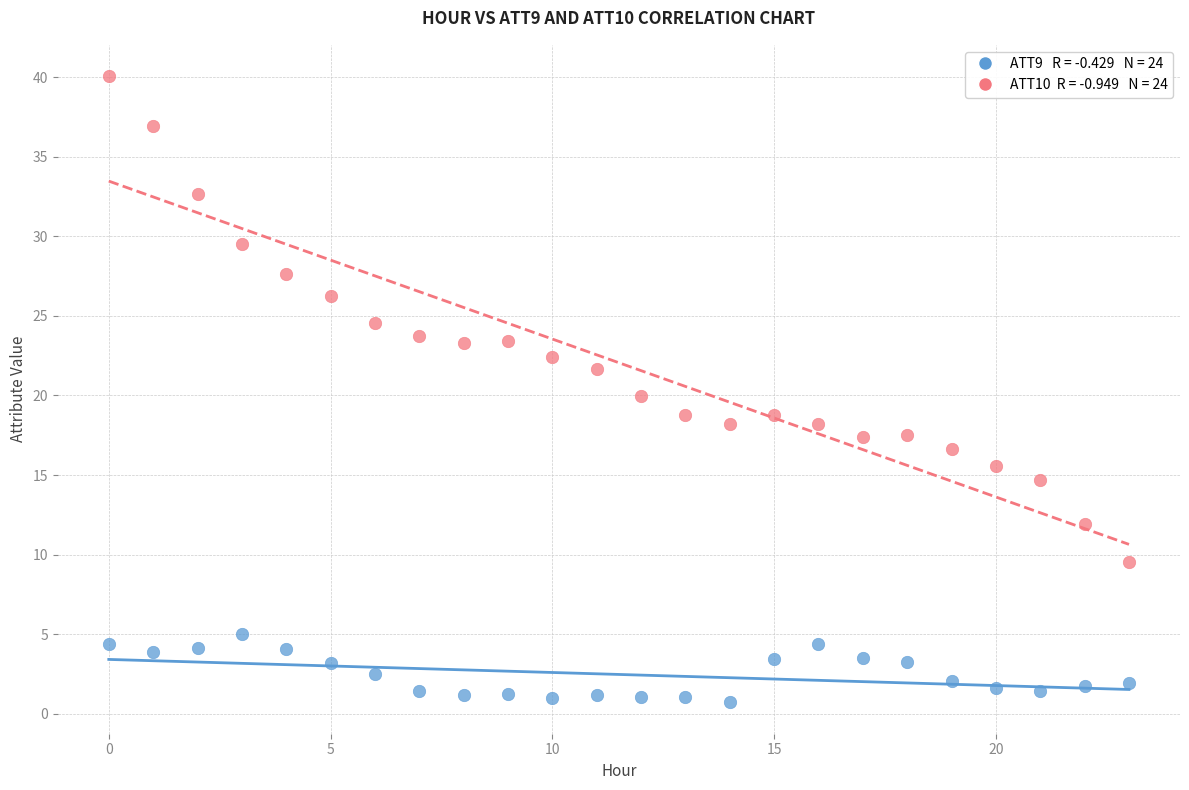

Across all data points, what is the range of Y values (max minus min)?

39.4